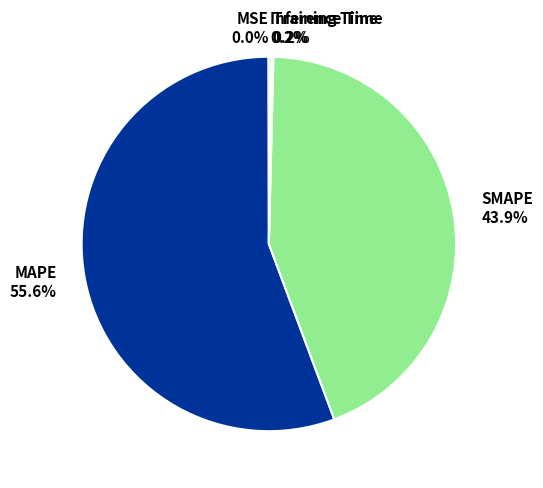

Which slice represents more than half of the pie?

MAPE